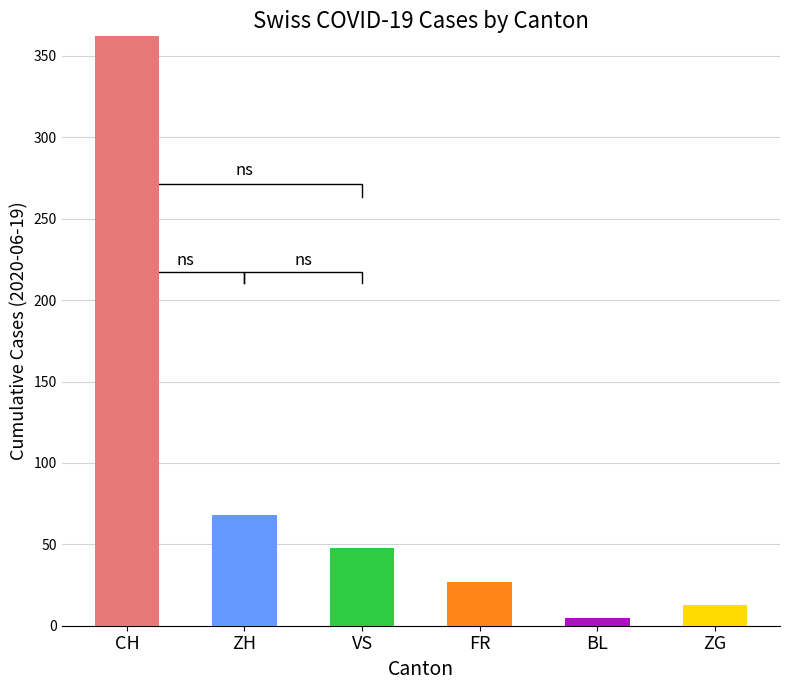

Rank the series by their maximum value, from lowest to highest.

BL, ZG, FR, VS, ZH, CH